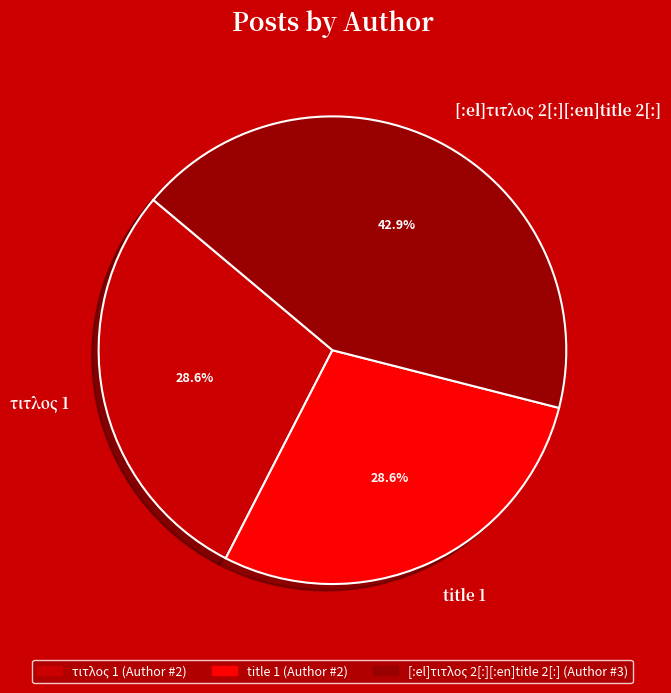

To the nearest percent, what portion does [:el]τιτλος 2[:][:en]title 2[:] represent?

43%